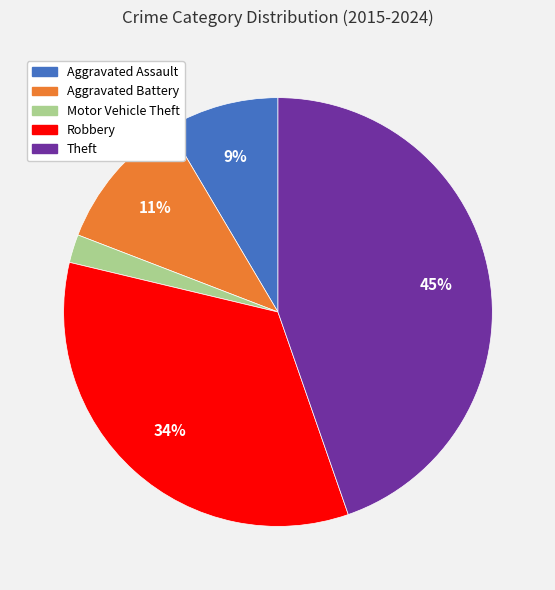

To the nearest percent, what percentage of the pie is Aggravated Battery?

11%